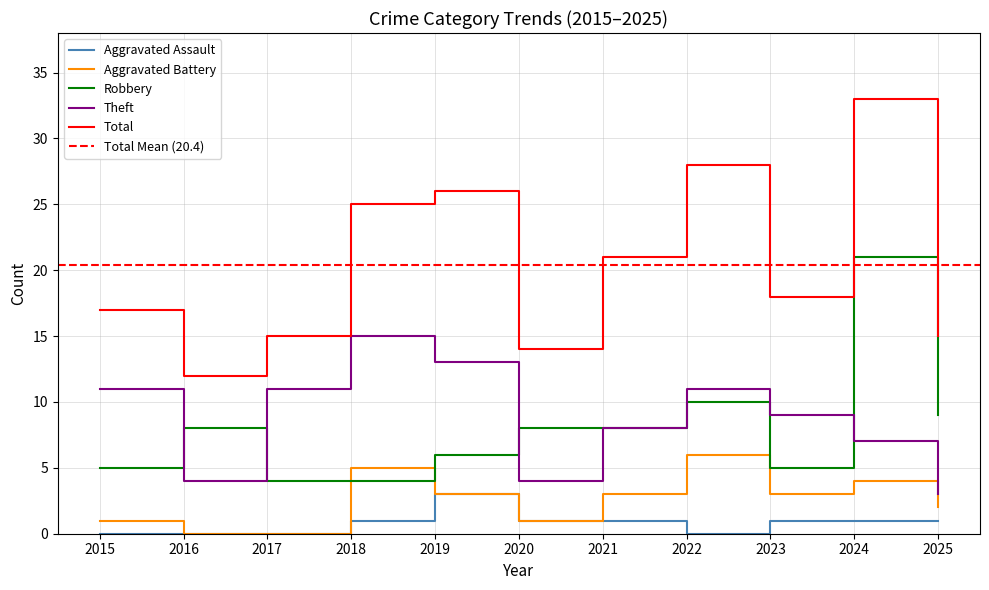

True or false: Theft and Total cross at least once.

False